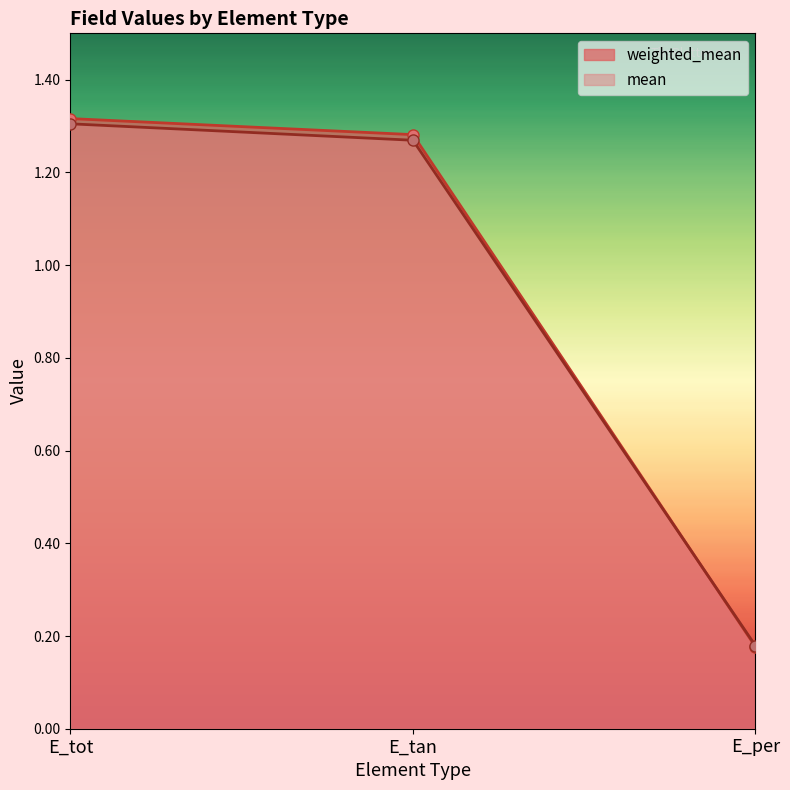

Rank the series at E_per from lowest to highest value.

weighted_mean, mean